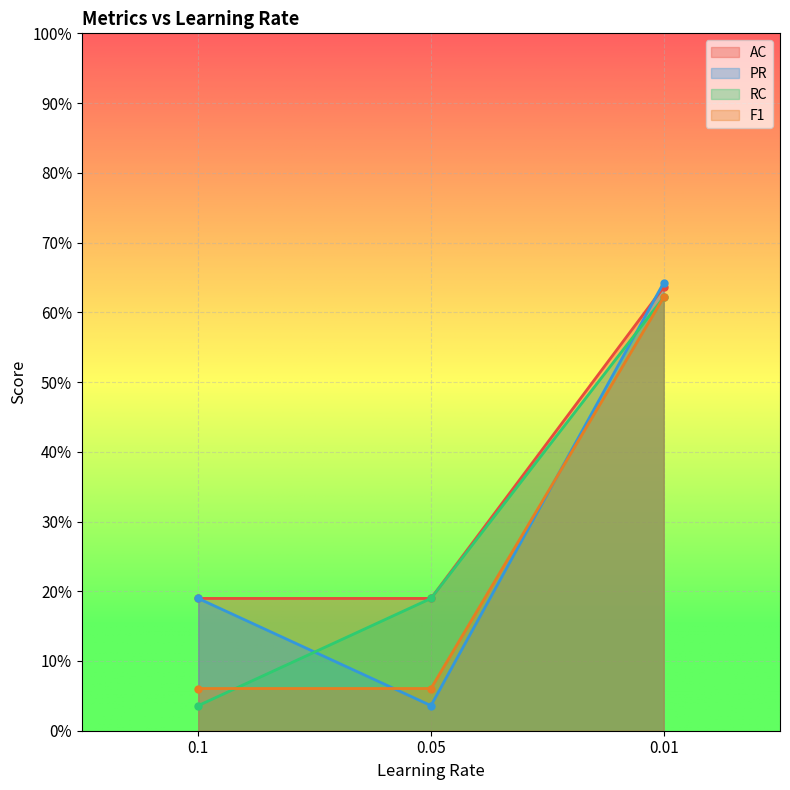

Which series has the largest total across all categories?

AC